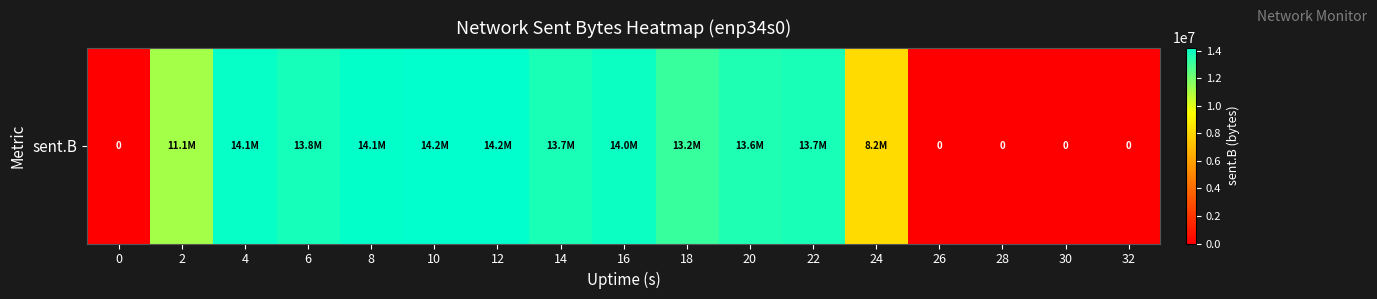

Read the value at 24.

8151044